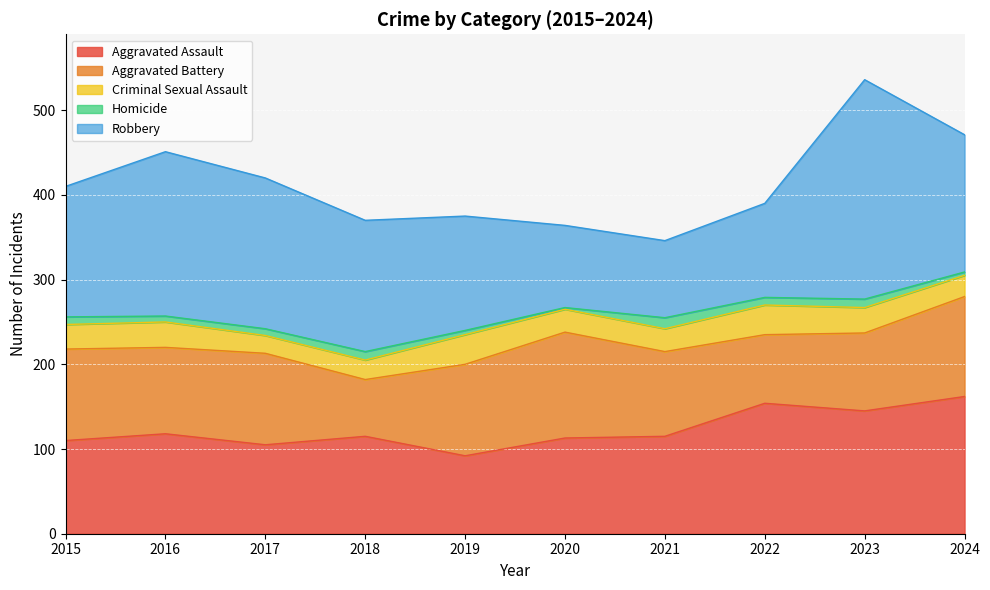

What is the difference between the Homicide values at 2015 and 2021?

4